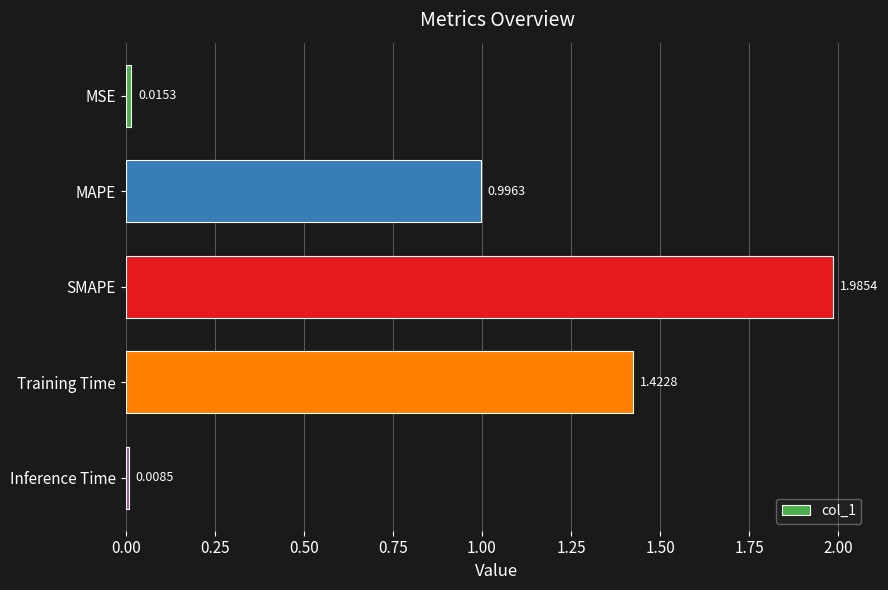

Between MAPE and Inference Time, which is larger?

MAPE